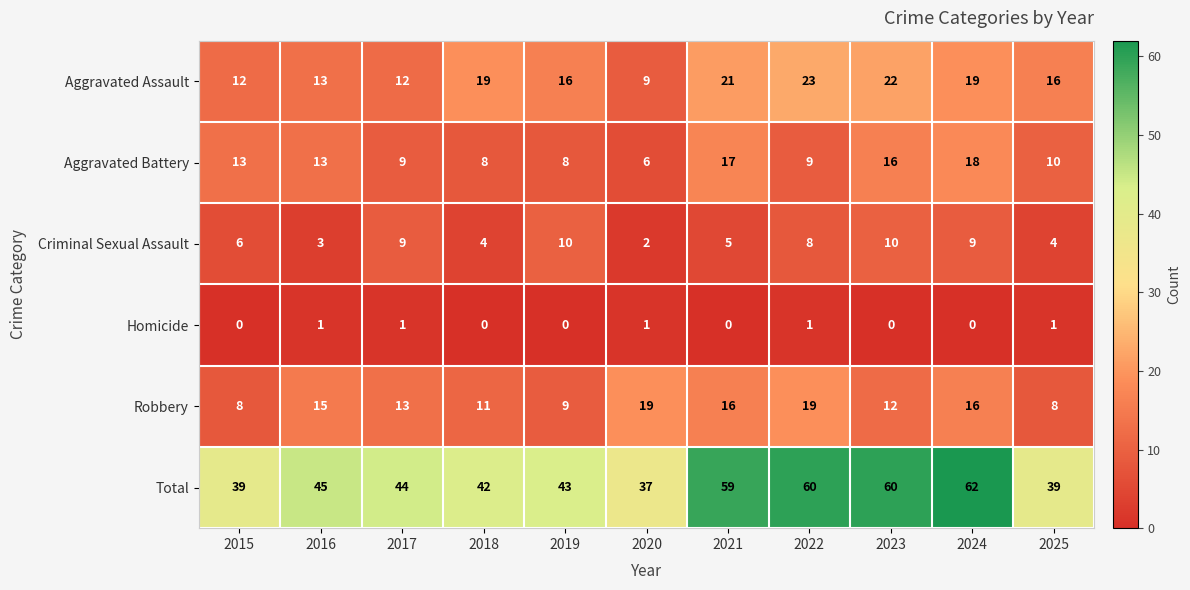

What is the spread (max minus min) of values at 2021?

59